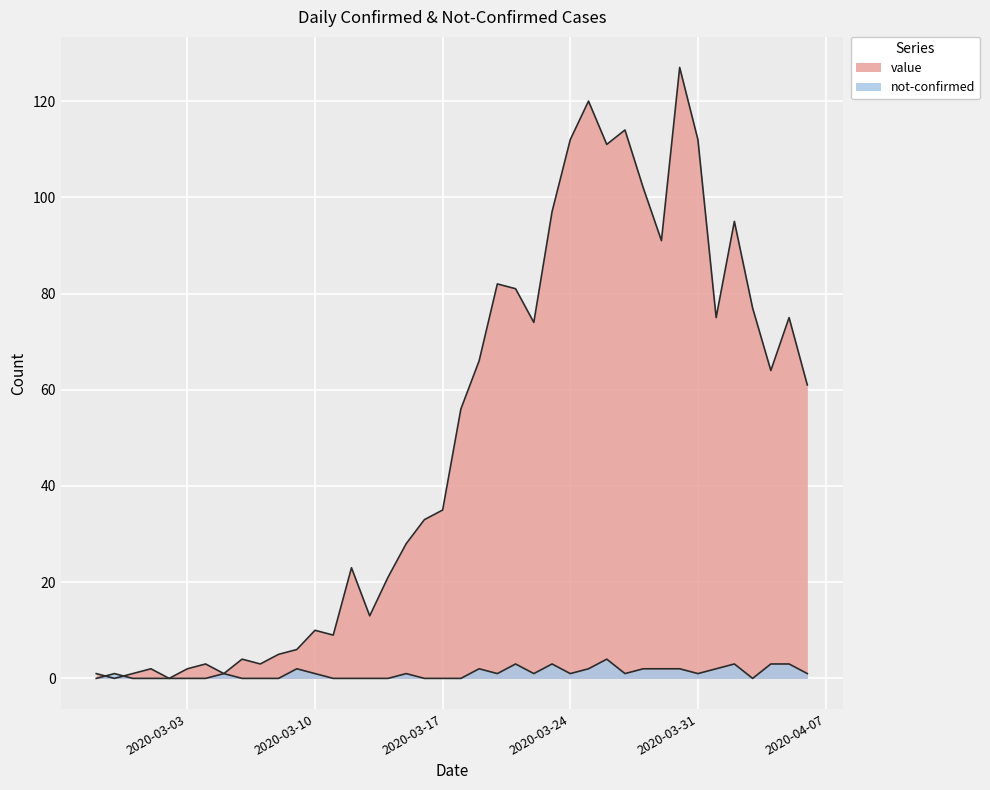

At which category does value reach its first local peak?

2020-03-01